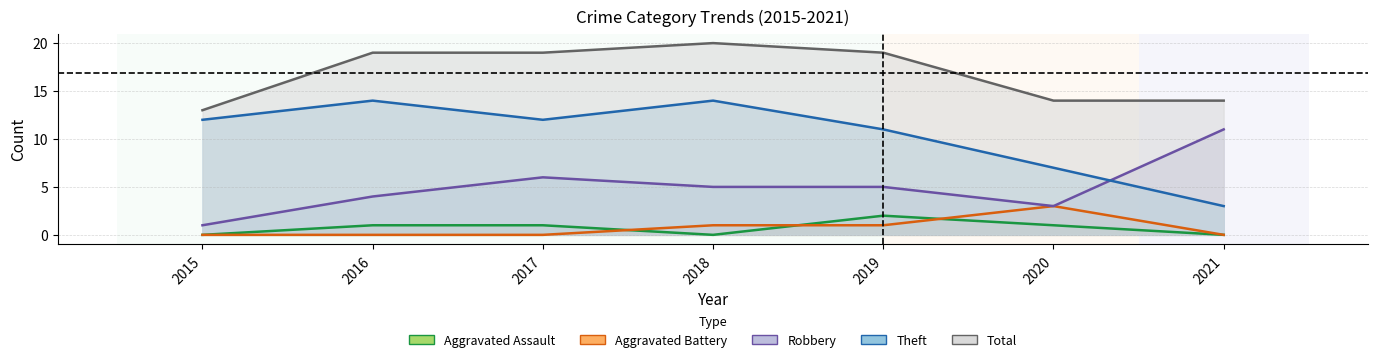

Between 2016 and 2018, which series saw the biggest shift?

Aggravated Assault